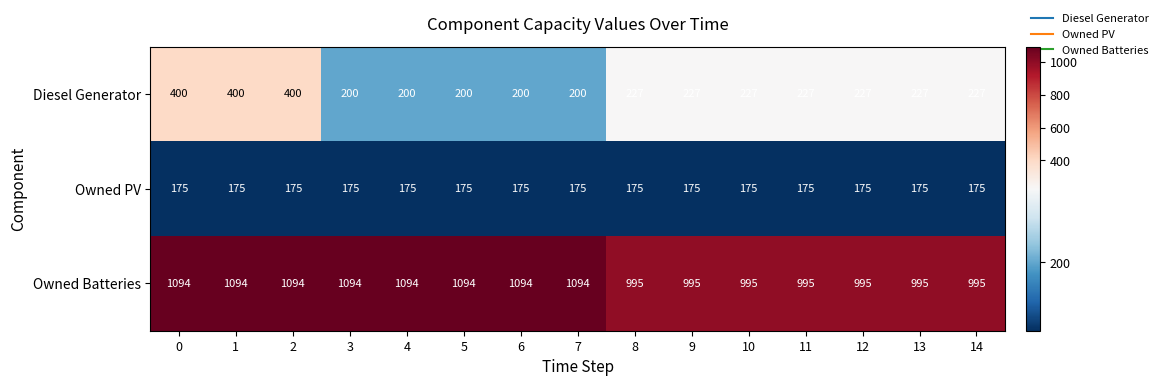

What is the difference between the highest and lowest values at 1?

919